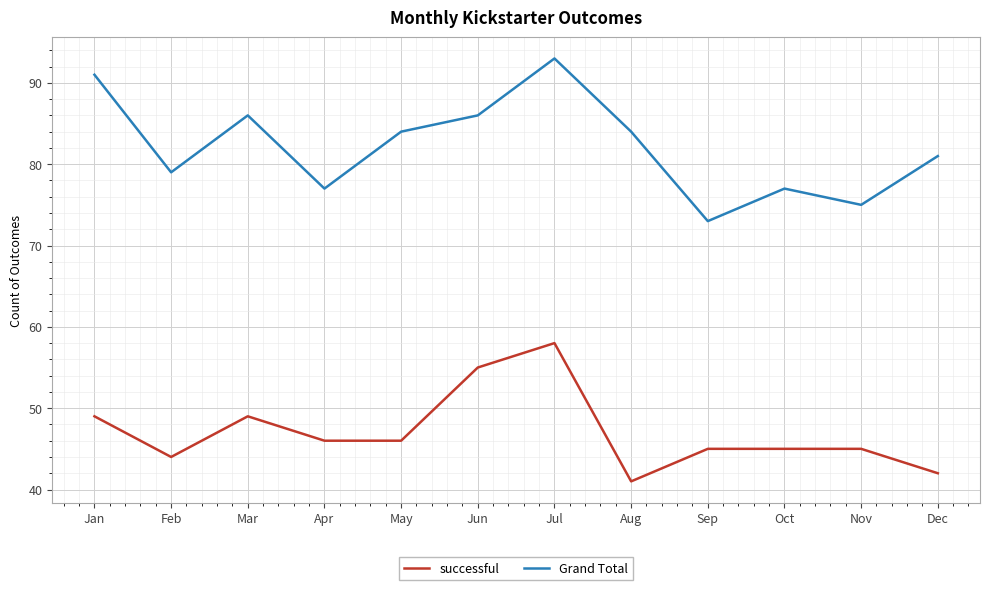

At which category does Grand Total reach its first local valley?

Feb